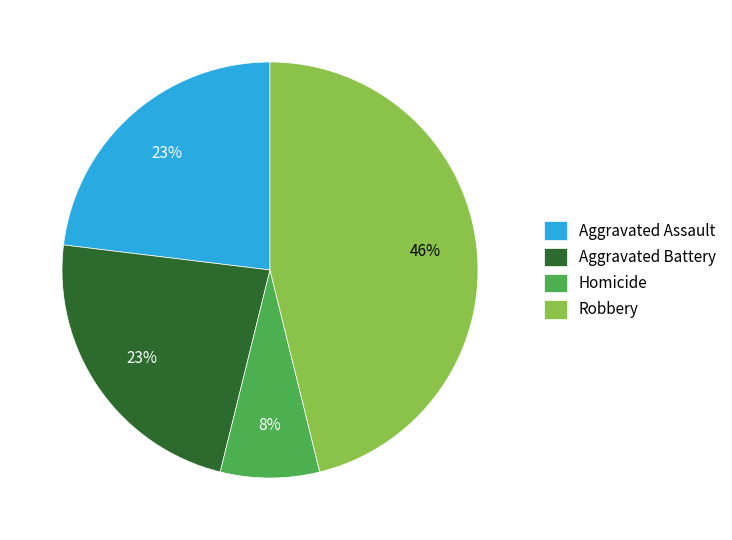

To the nearest percent, what portion does Aggravated Battery represent?

23%